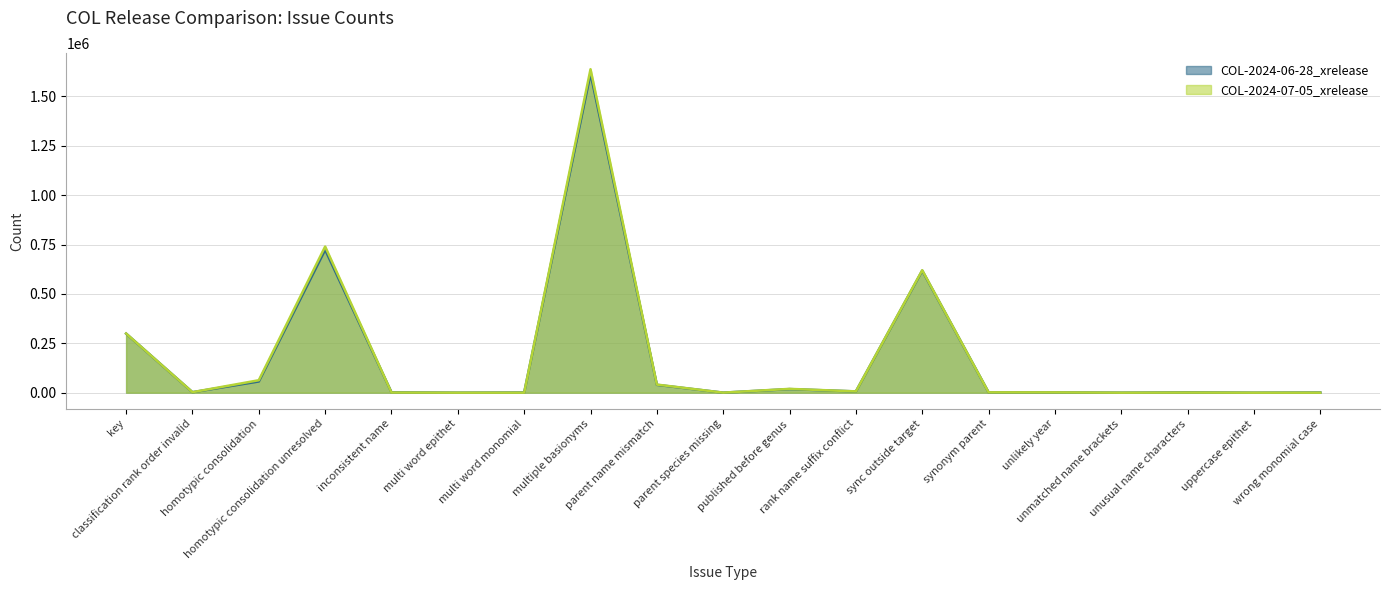

How many interior local valleys does the COL-2024-07-05_xrelease series have?

6